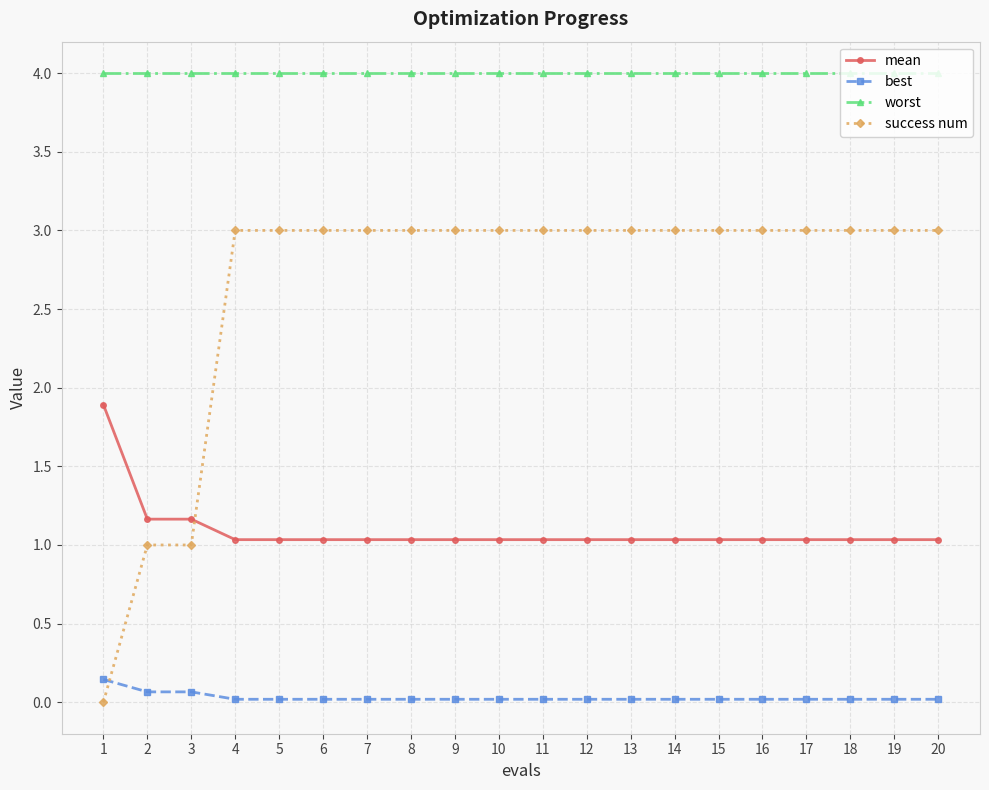

What are all the series names shown in the legend?

mean, best, worst, success num